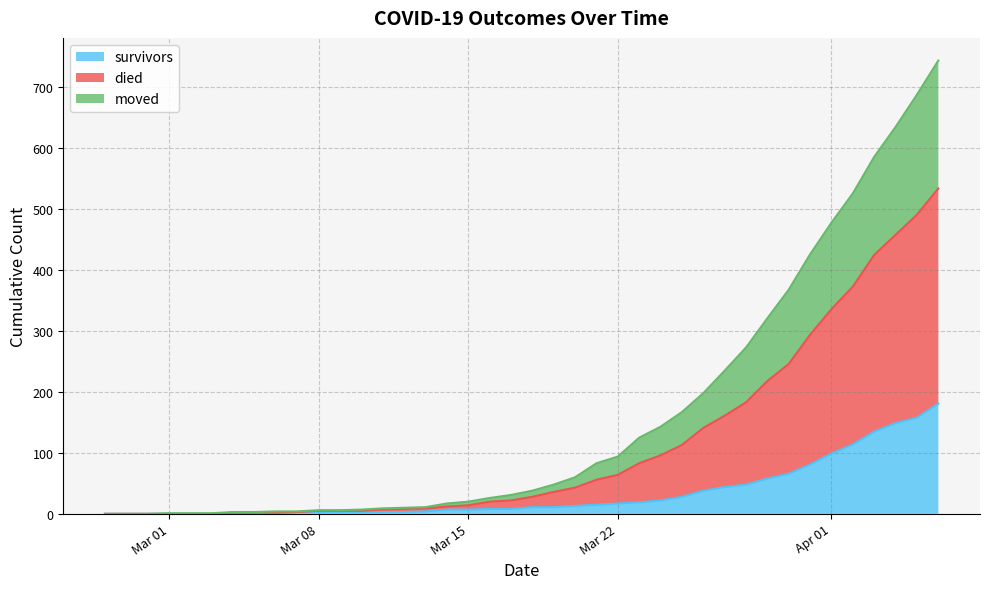

What is the maximum value for survivors?

181